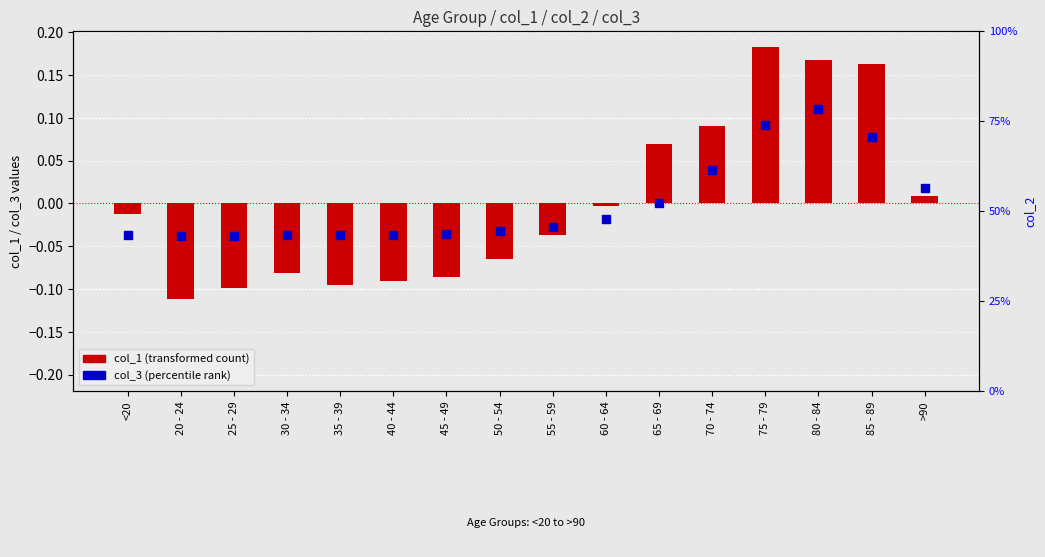

What is the total value across all series at 25 - 29?

-0.1